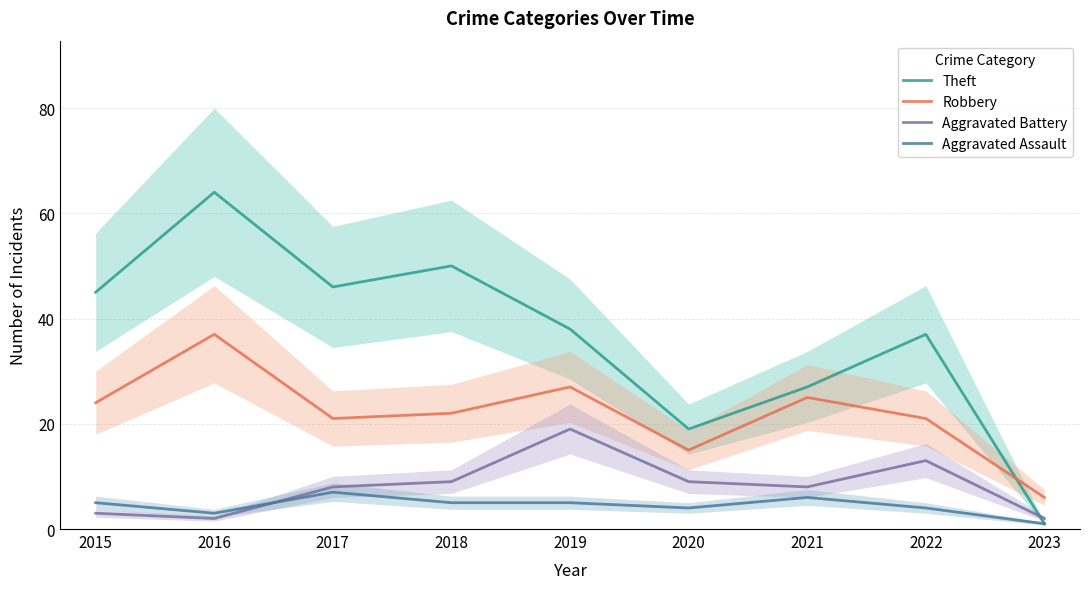

How many data points does each series have?

9